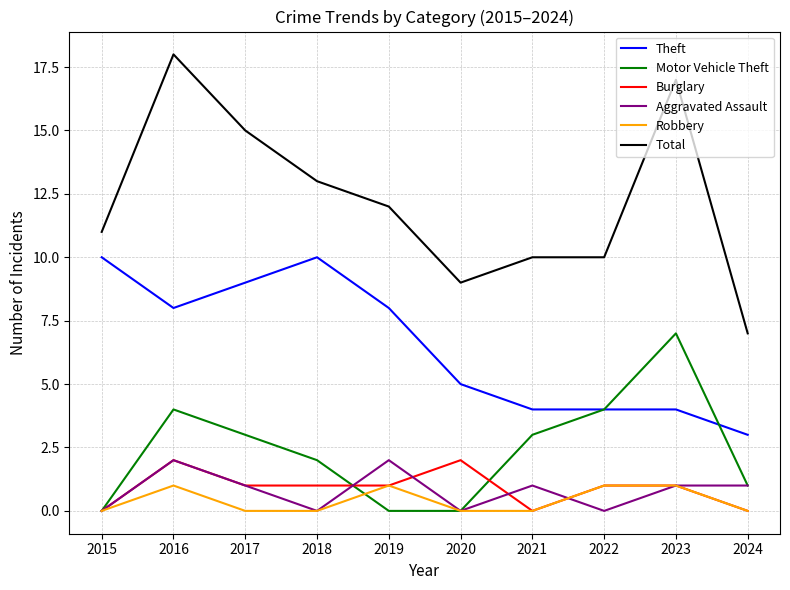

Which series has the widest spread of values?

Total